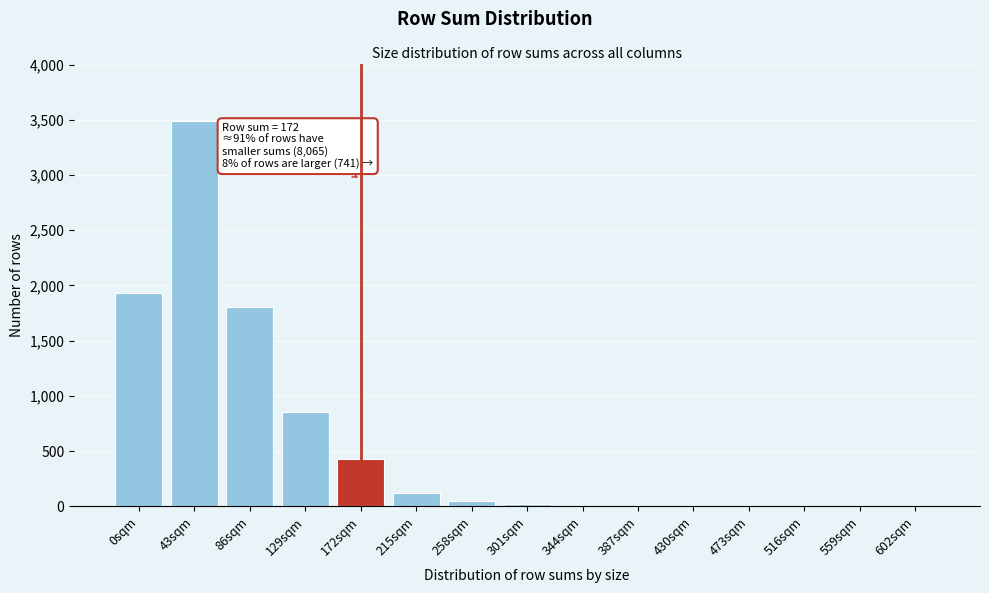

Where is the data nearest to the value 1743?

86sqm